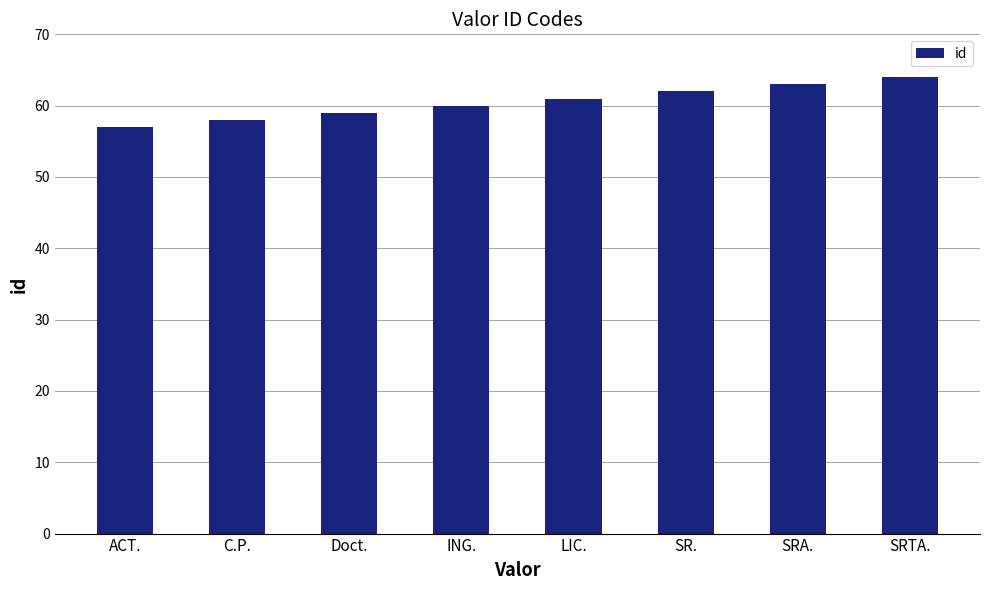

What is the sum of all values?

484